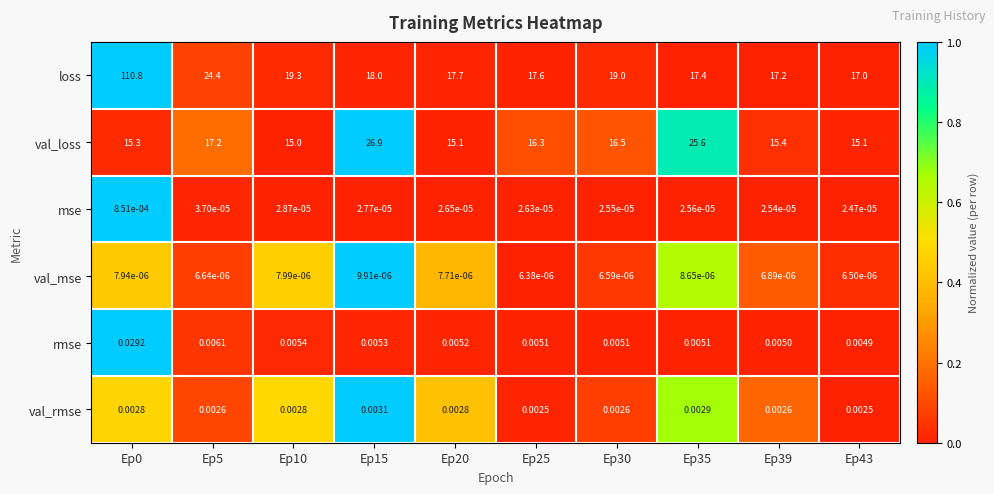

What is the difference between the highest and lowest values at Ep20?

17.7